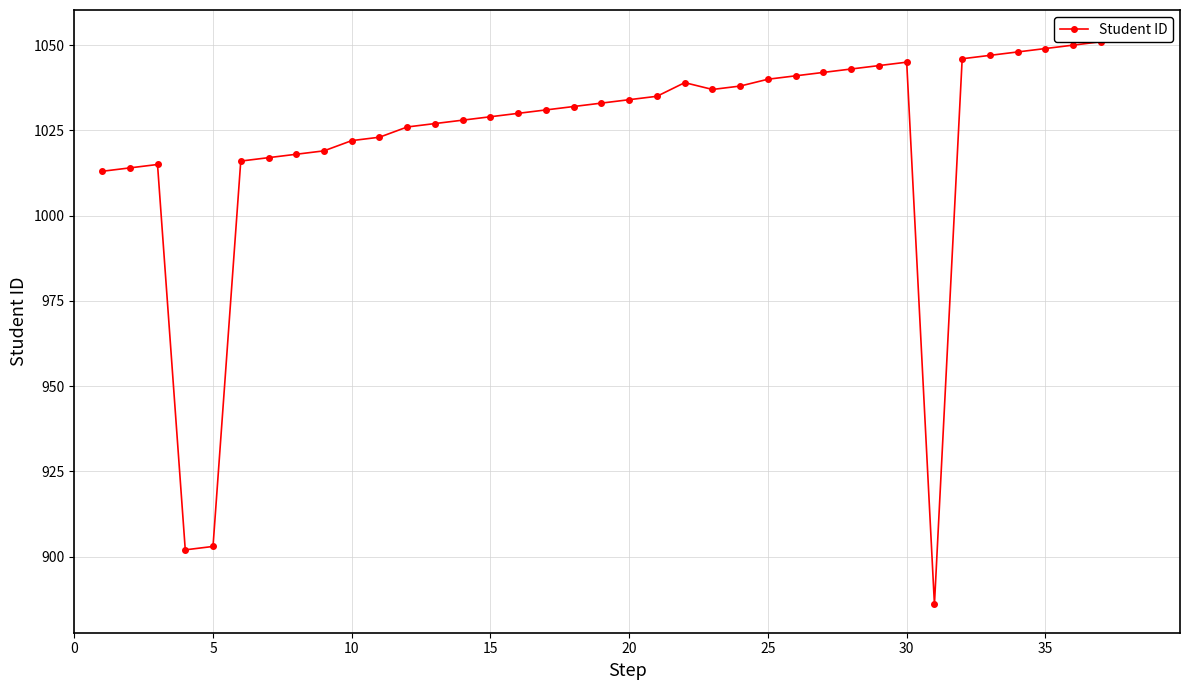

At which label does the data first exceed 1033?

20